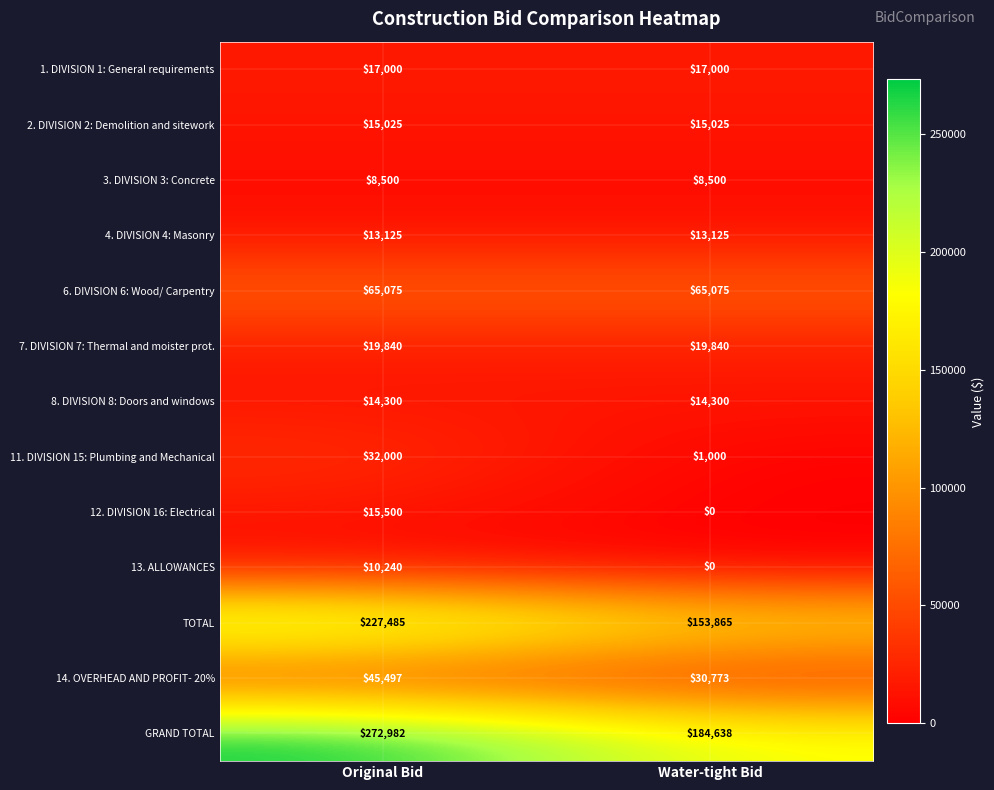

Reading left to right, list all the values displayed in this chart.

1. DIVISION 1: General requirements: Original Bid=17000	Water-tight Bid=17000
2. DIVISION 2: Demolition and sitework: Original Bid=15025	Water-tight Bid=15025
3. DIVISION 3: Concrete: Original Bid=8500	Water-tight Bid=8500
4. DIVISION 4: Masonry: Original Bid=13125	Water-tight Bid=13125
6. DIVISION 6: Wood/ Carpentry: Original Bid=65075	Water-tight Bid=65075
7. DIVISION 7: Thermal and moister prot.: Original Bid=19840	Water-tight Bid=19840
8. DIVISION 8: Doors and windows: Original Bid=14300	Water-tight Bid=14300
11. DIVISION 15: Plumbing and Mechanical: Original Bid=32000	Water-tight Bid=1000
12. DIVISION 16: Electrical: Original Bid=15500	Water-tight Bid=0
13. ALLOWANCES: Original Bid=10240	Water-tight Bid=0
TOTAL: Original Bid=227485	Water-tight Bid=153865
14. OVERHEAD AND PROFIT- 20%: Original Bid=45497	Water-tight Bid=30773
GRAND TOTAL: Original Bid=272982	Water-tight Bid=184638